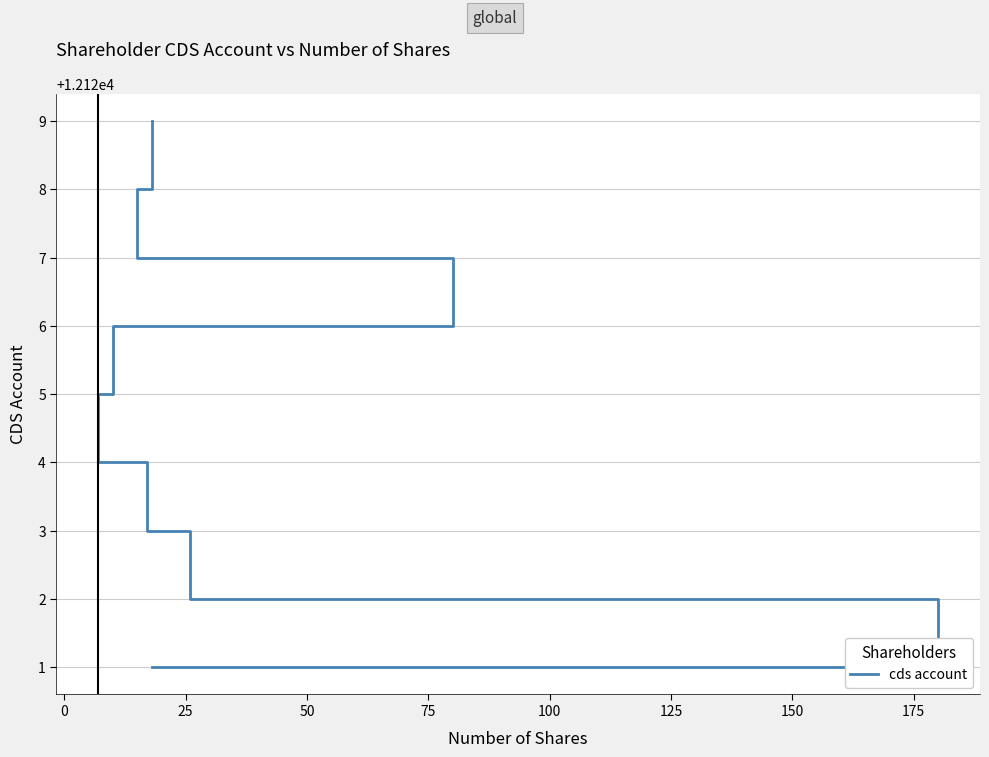

What is the change in value from 0 to 75?

+3